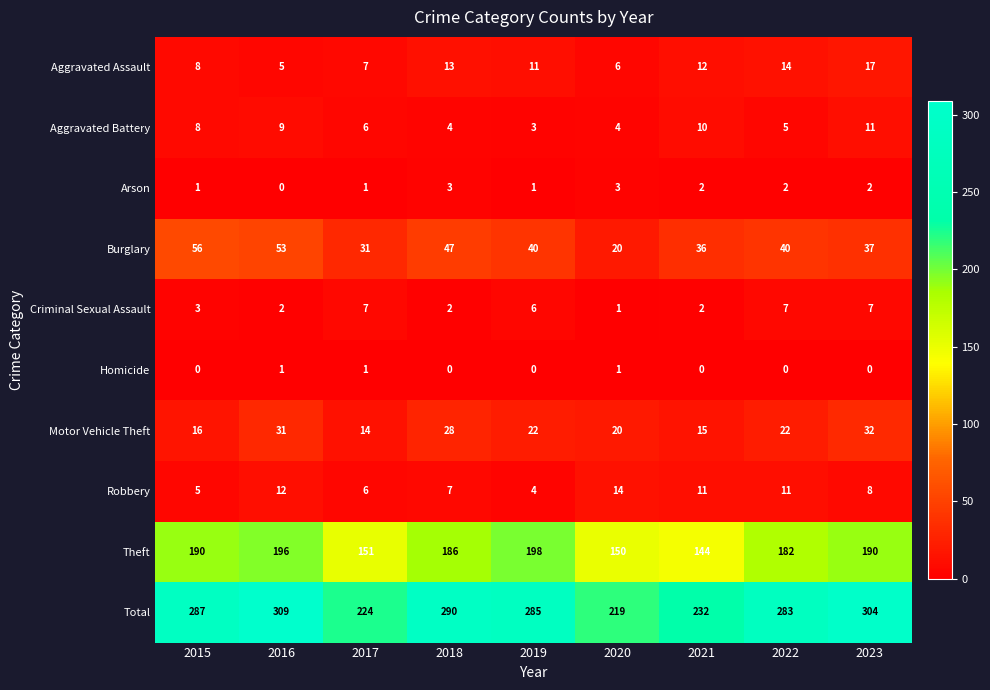

What is the sum of all Burglary values?

360